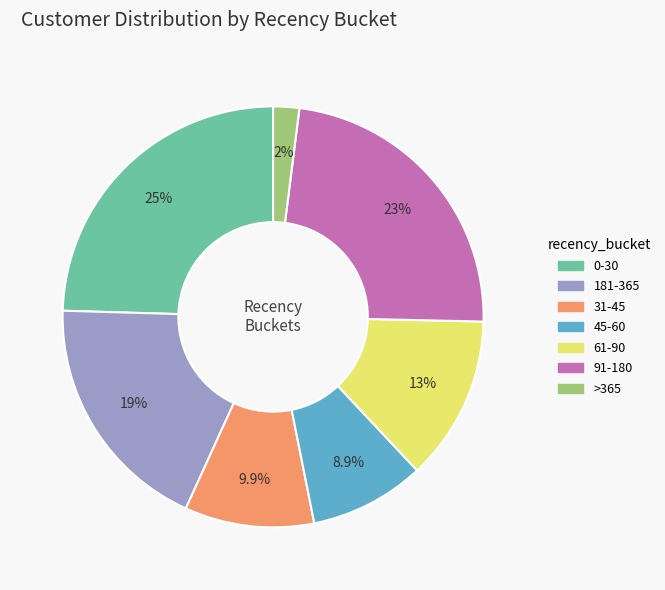

To the nearest percent, what portion does 181-365 represent?

19%